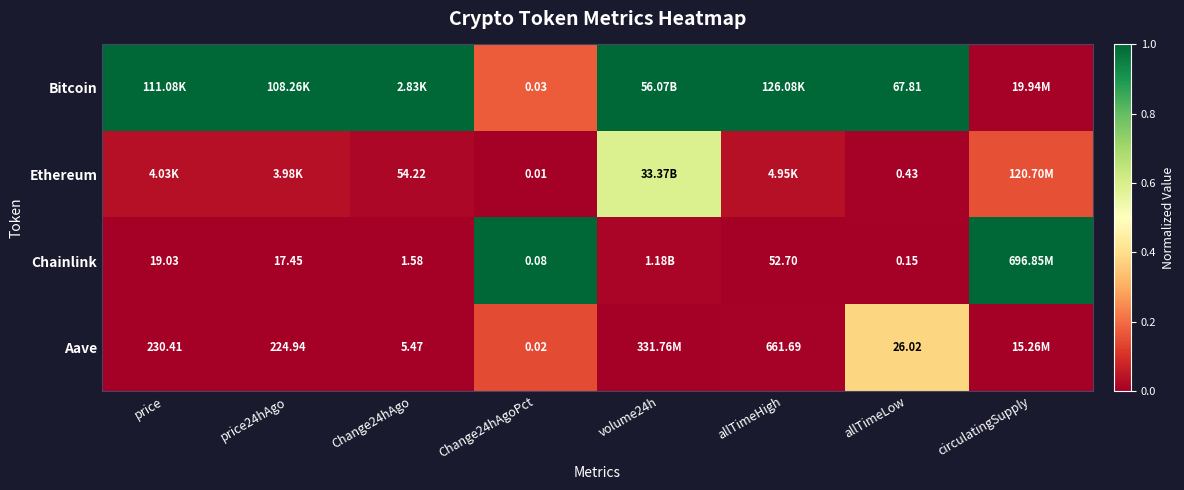

Rank the series at Change24hAgoPct from lowest to highest value.

Ethereum, Aave, Bitcoin, Chainlink